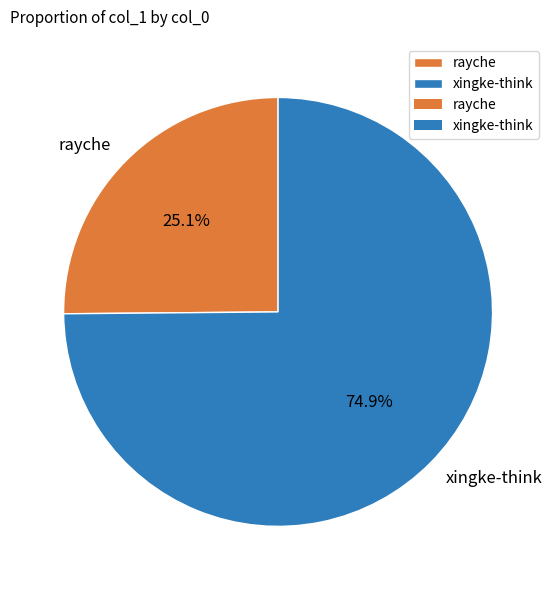

Is it true that rayche is 35% of the pie?

False